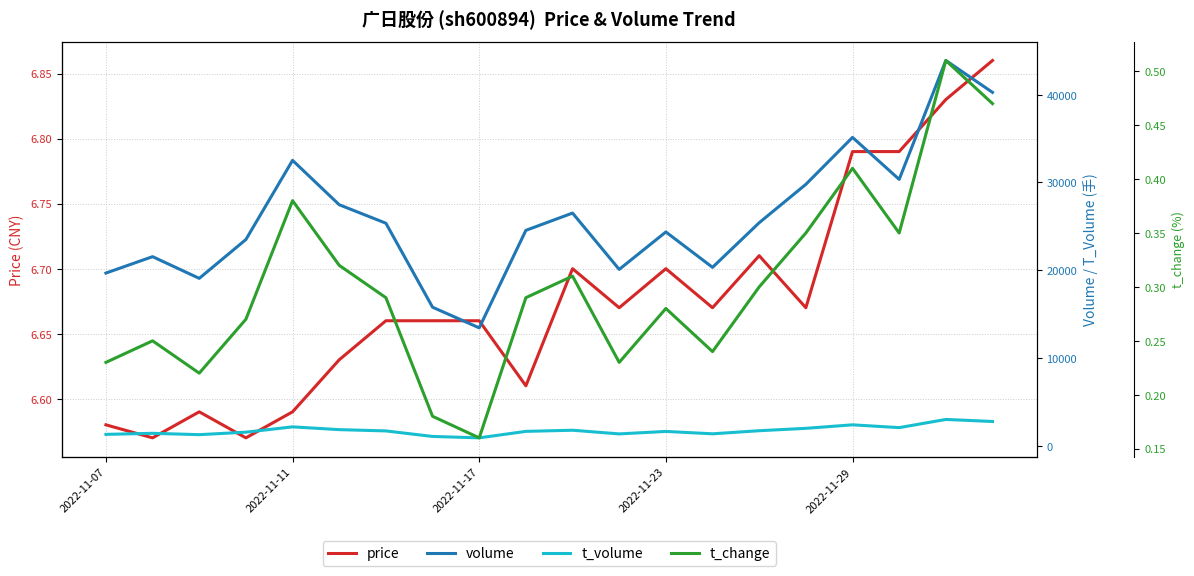

The price series shows 6.7 at 2022-11-23. True or false?

True